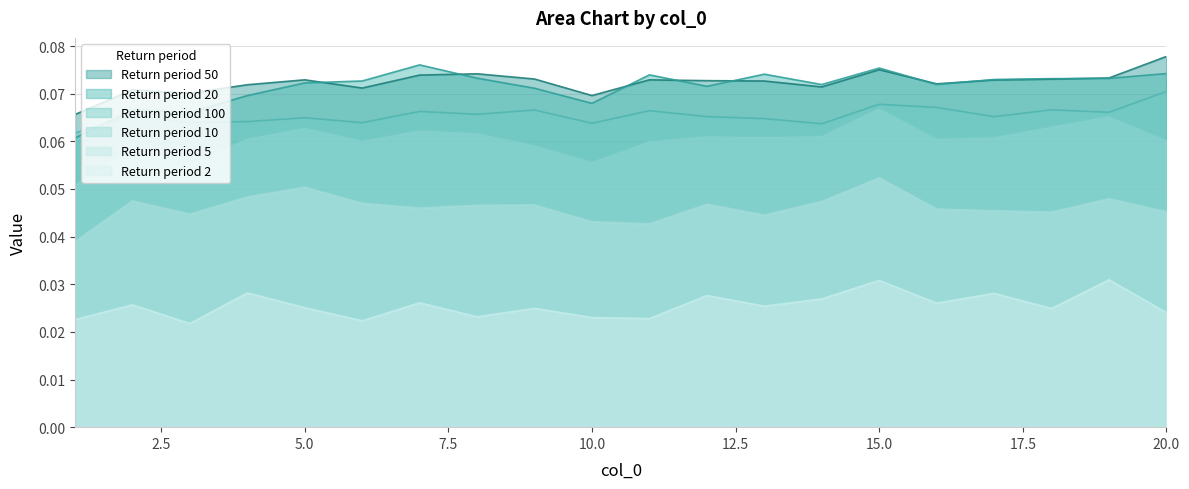

Which series has the largest total across all categories?

Return period 50